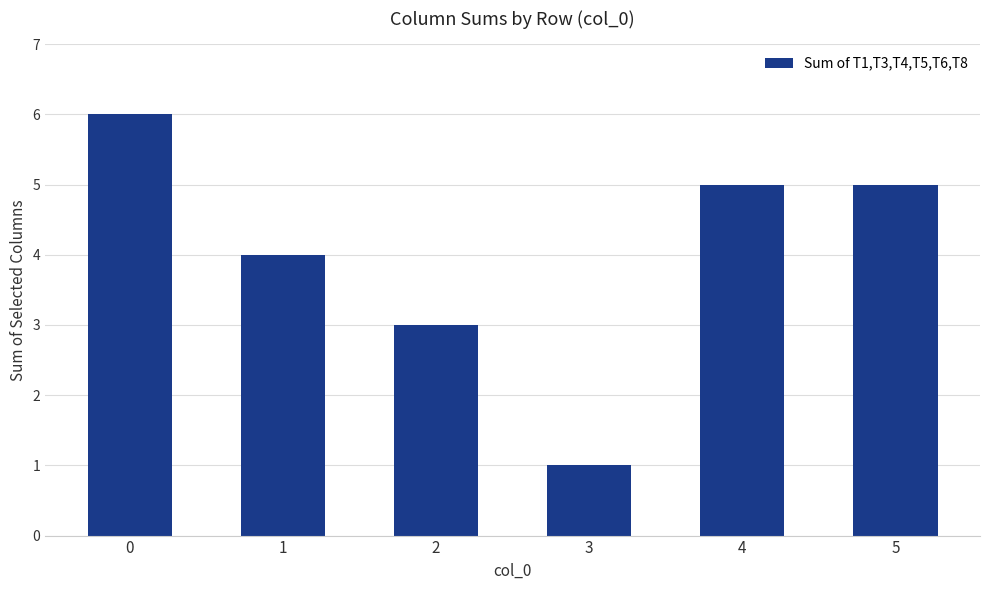

What is the change in value from 2 to 4?

+2